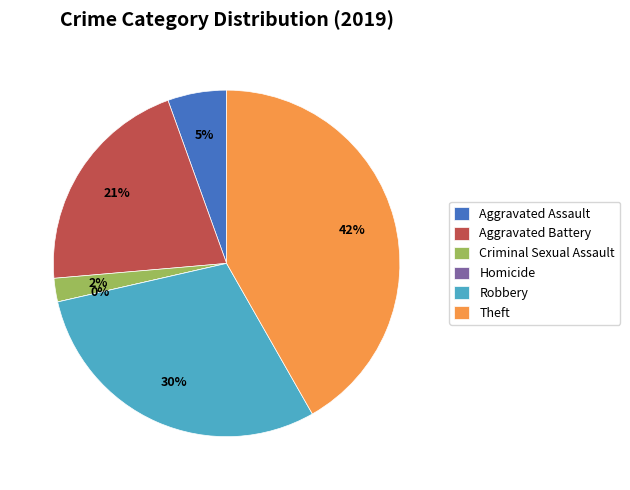

Which slice is the smallest?

Homicide